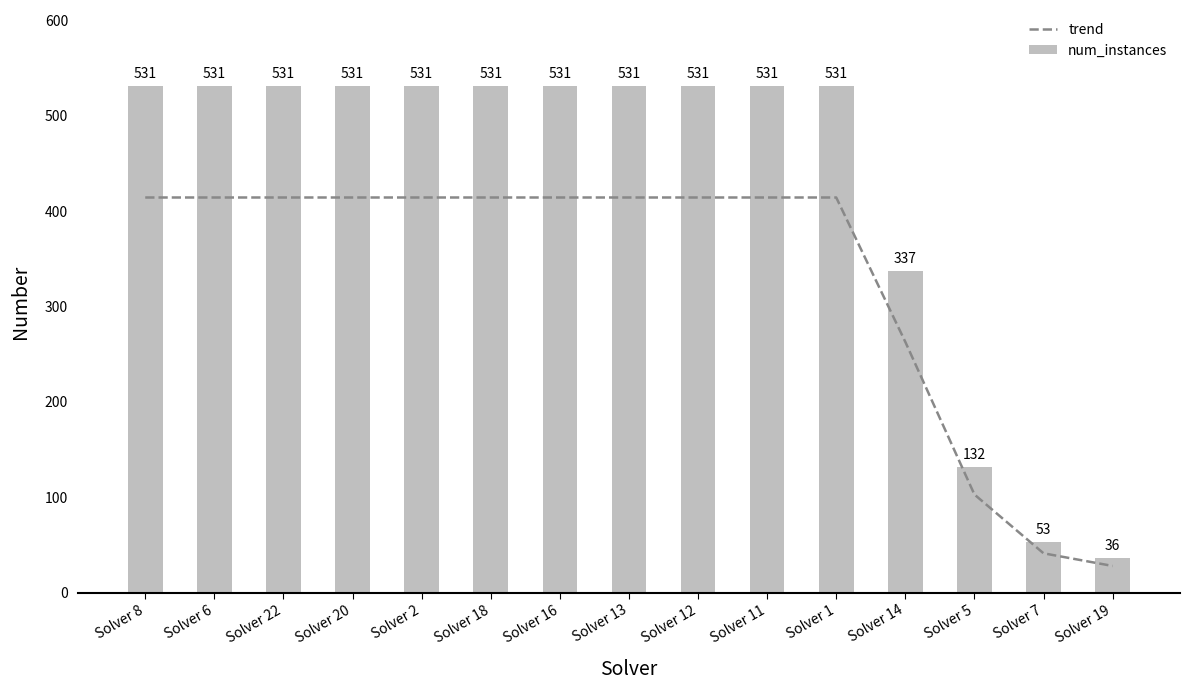

At which category is the sum across all series the highest?

Solver 8